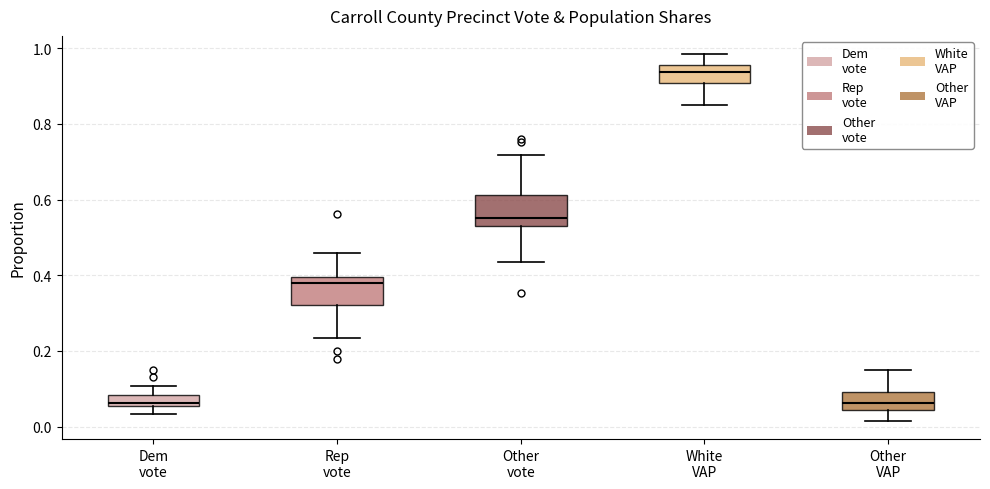

Where is the lower edge of the box for Other VAP on the y-axis? The values are not printed on the chart, so give them approximately, as read against the axis.

0.04